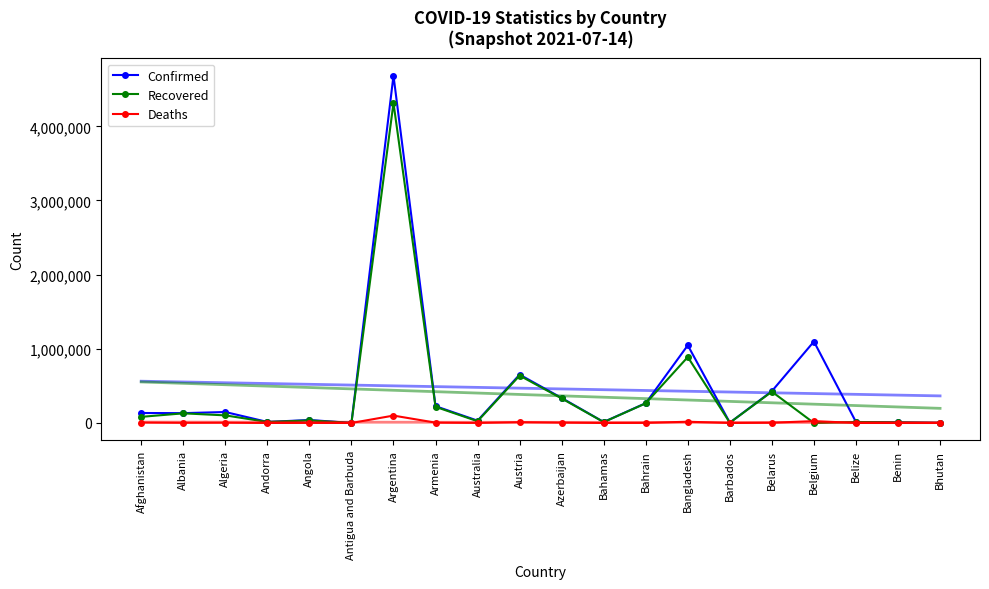

True or false: Confirmed and Deaths intersect in this chart.

False